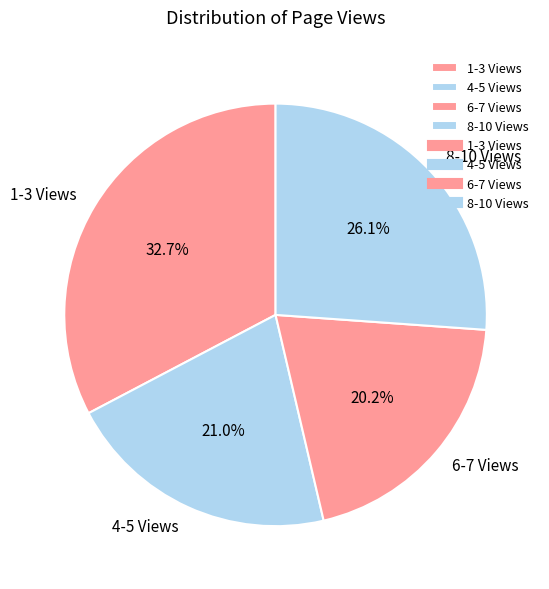

How many segments does this pie chart have?

4